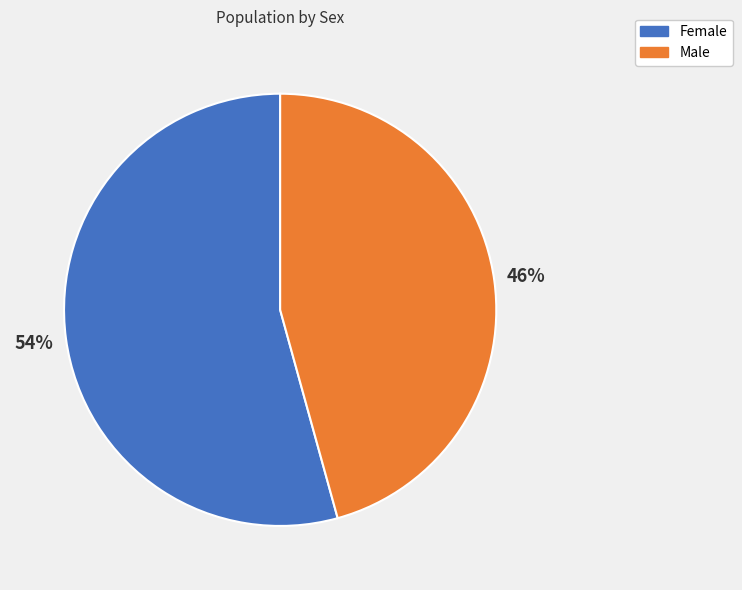

To the nearest percent, what is the average slice percentage?

50%